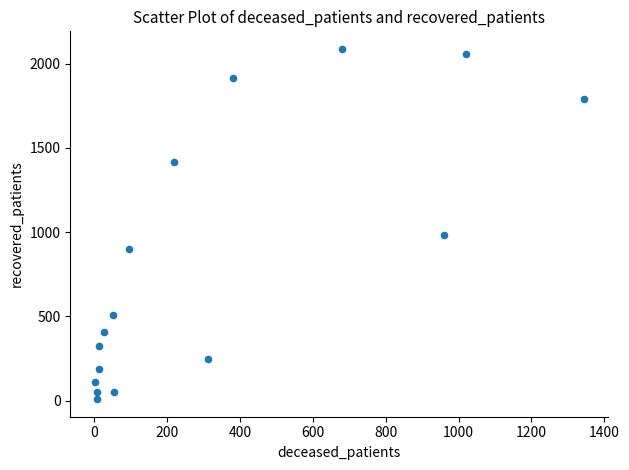

What Y value in the scatter plot is closest to 1048?

983